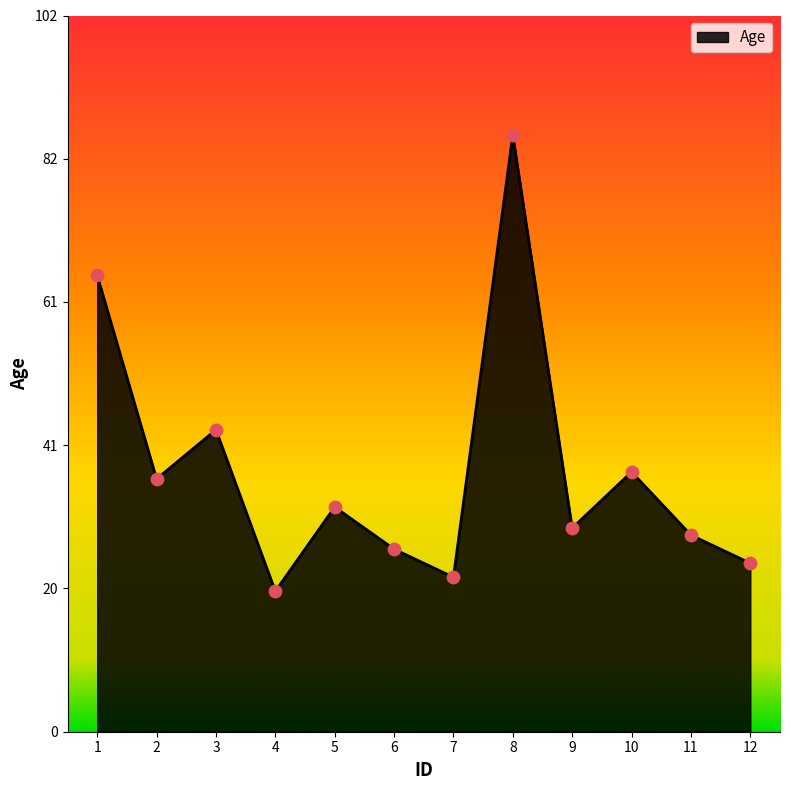

Between 2 and 8, which is larger?

8